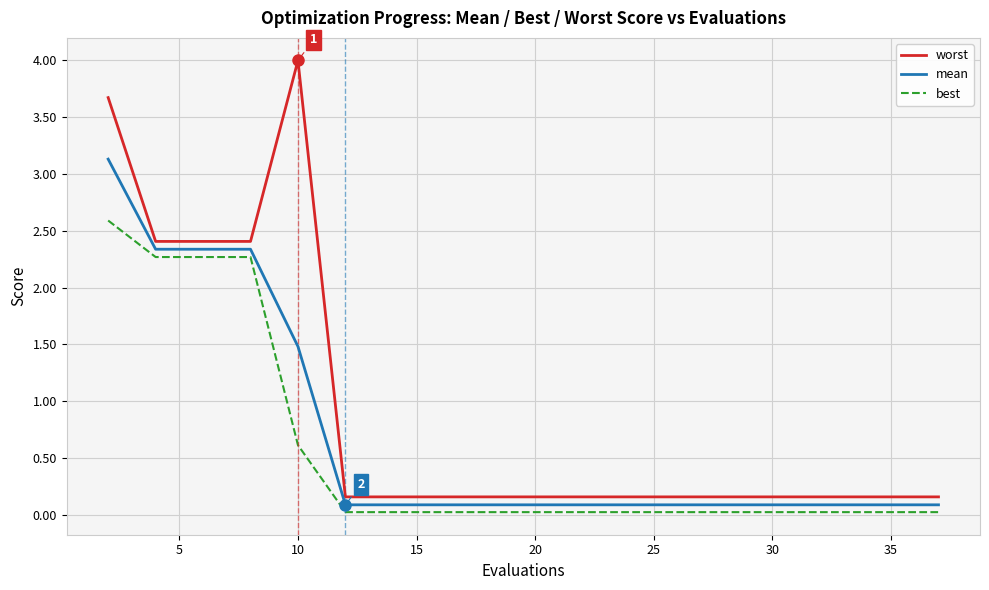

Which series has the widest spread of values?

worst